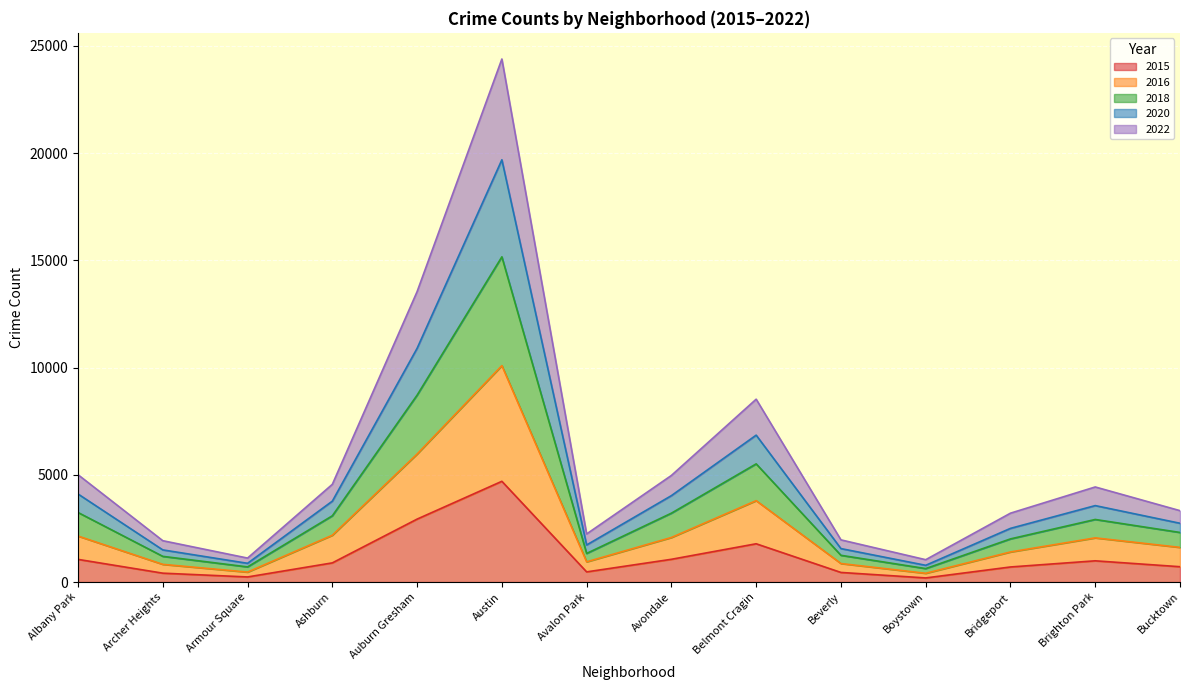

True or false: 2022 has a value of 283 at Beverly.

False